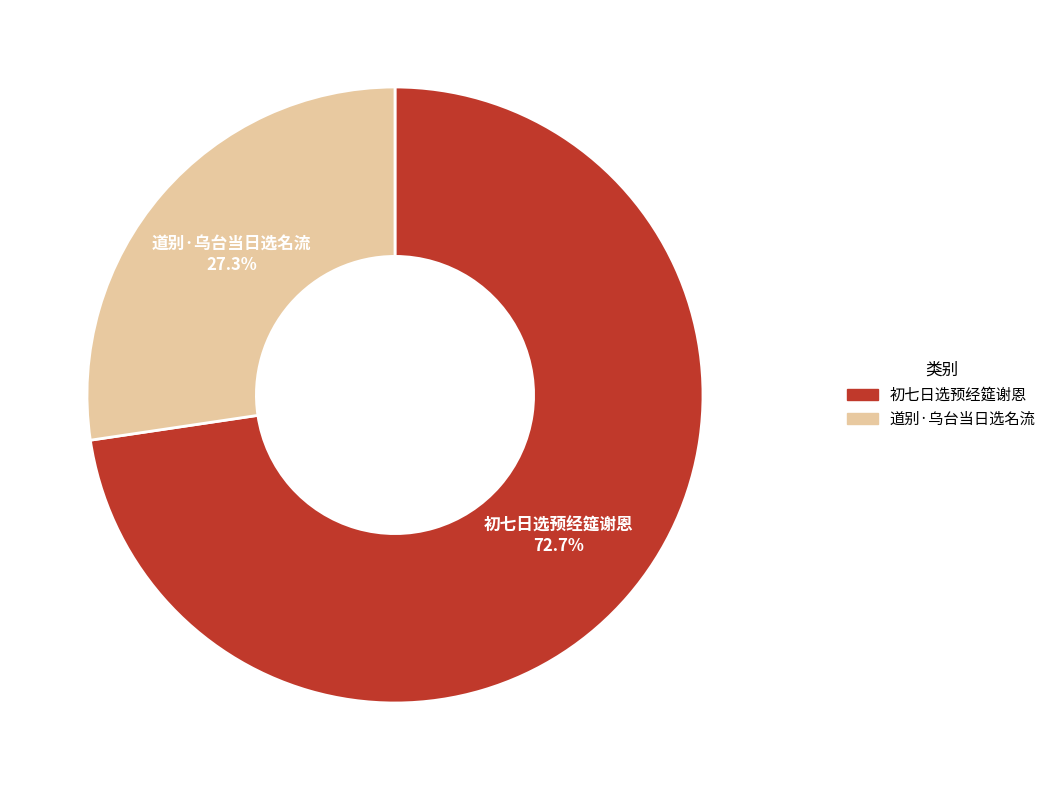

Is it true that 初七日选预经筵谢恩 is 73% of the pie?

True